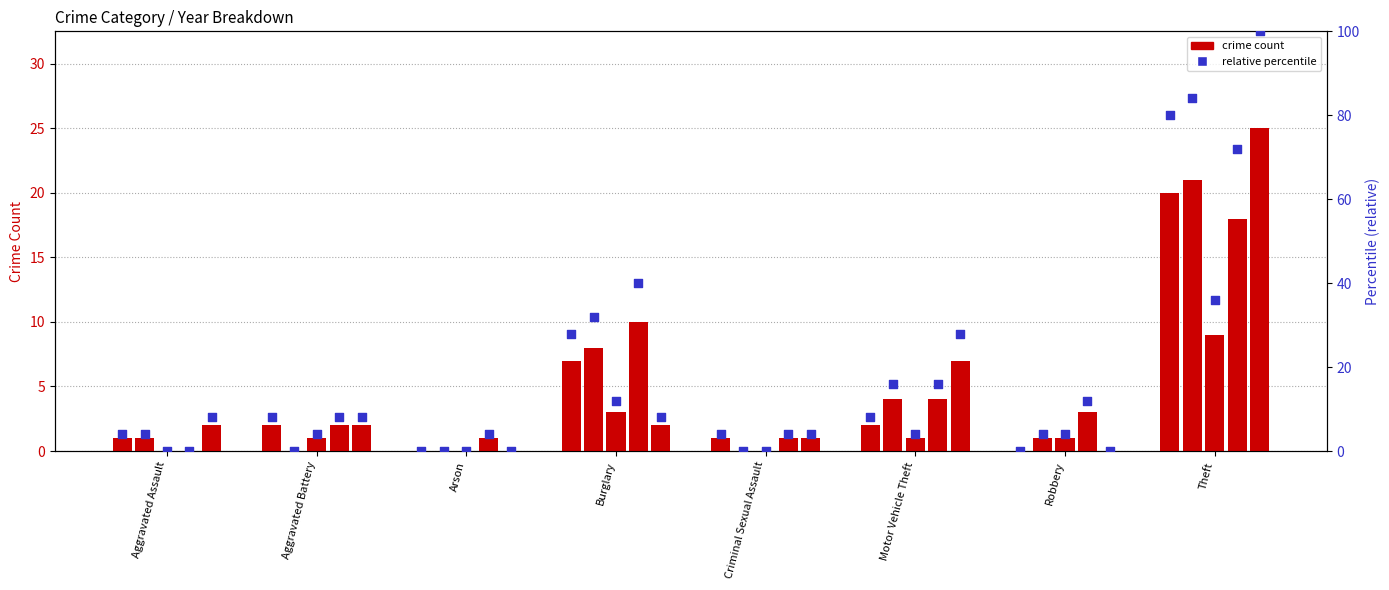

Which has a higher value, Burglary or Aggravated Assault?

Burglary